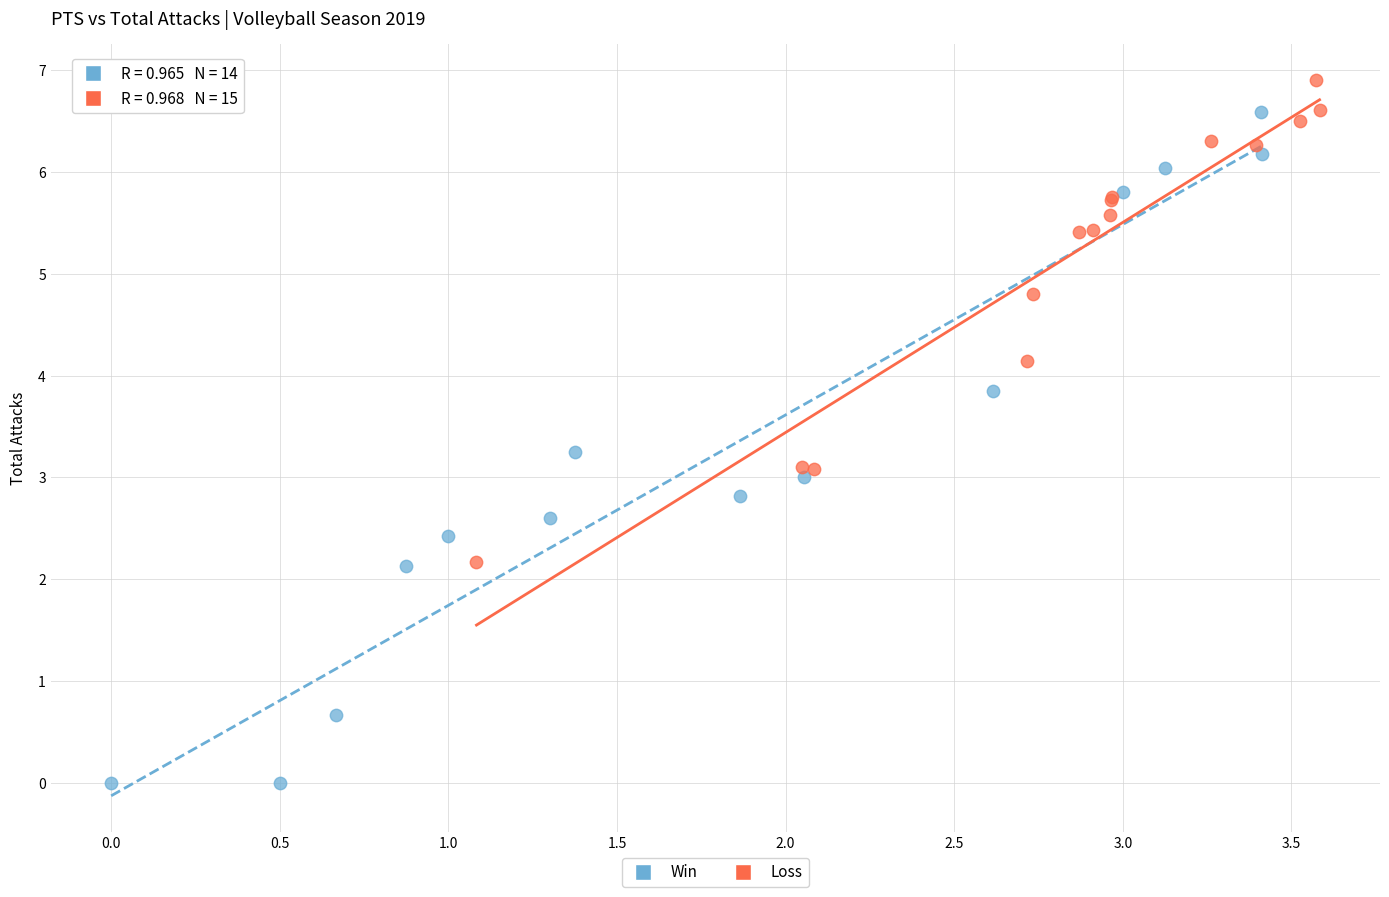

Which series reaches the minimum Y coordinate?

Win